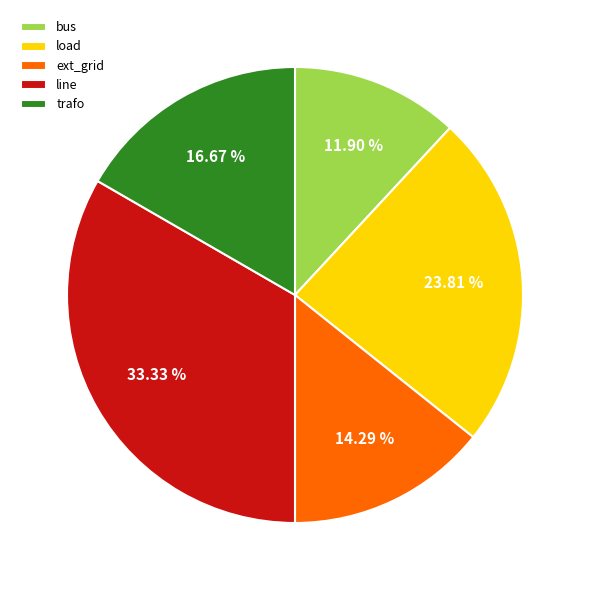

Approximately how many times larger is the value at bus compared to load?

0.5